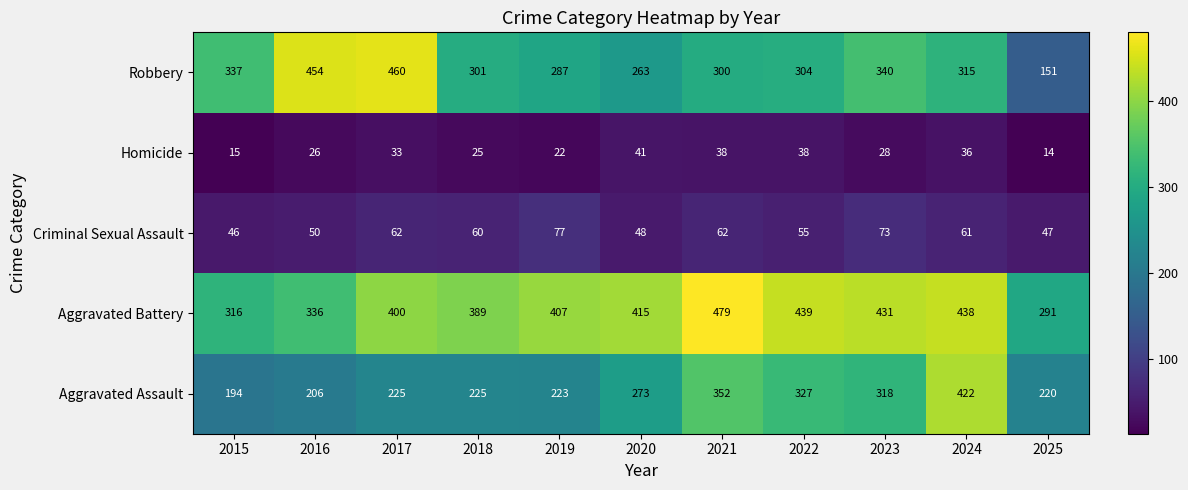

Which series has the largest total across all categories?

Aggravated Battery